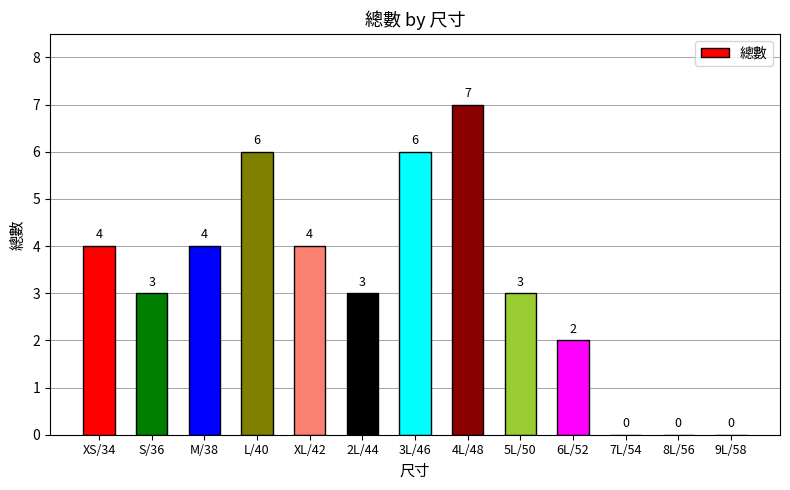

Is it true that the value at XS/34 is 4?

True